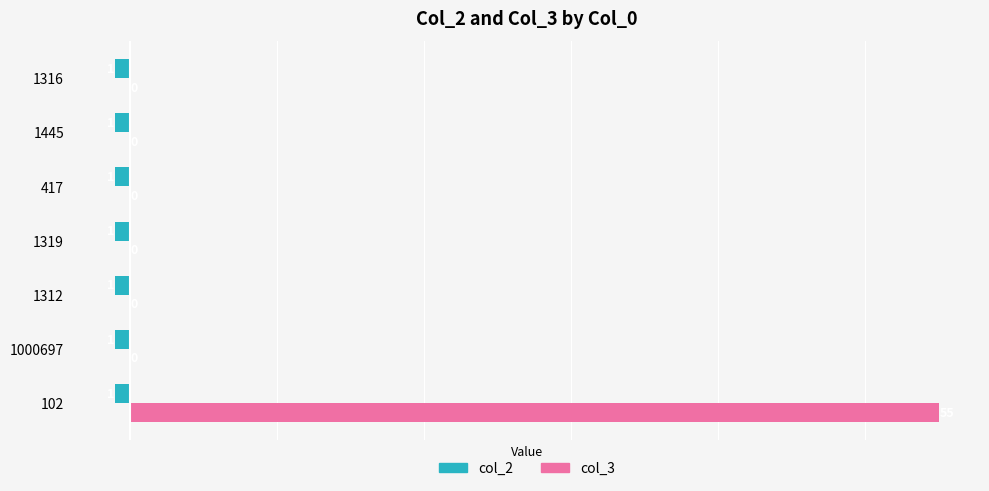

At which category is the sum across all series the highest?

102